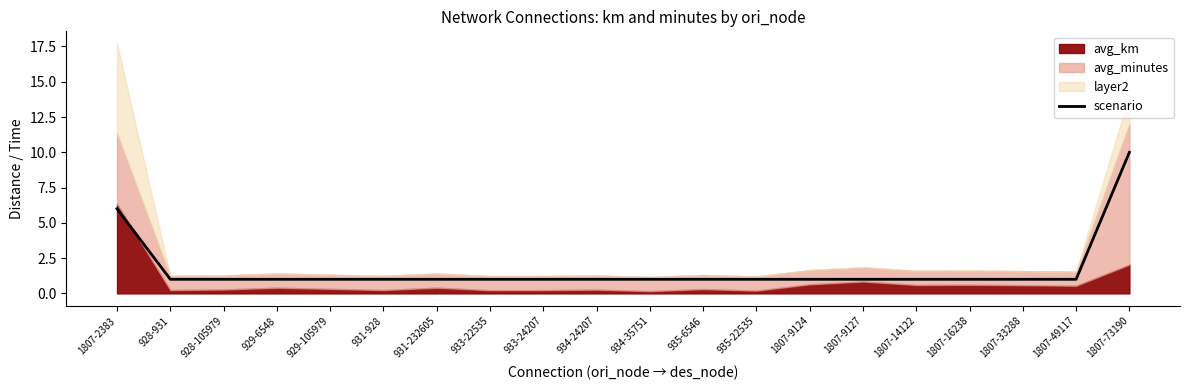

Between 935-22535 and 1807-2383, which is larger?

1807-2383